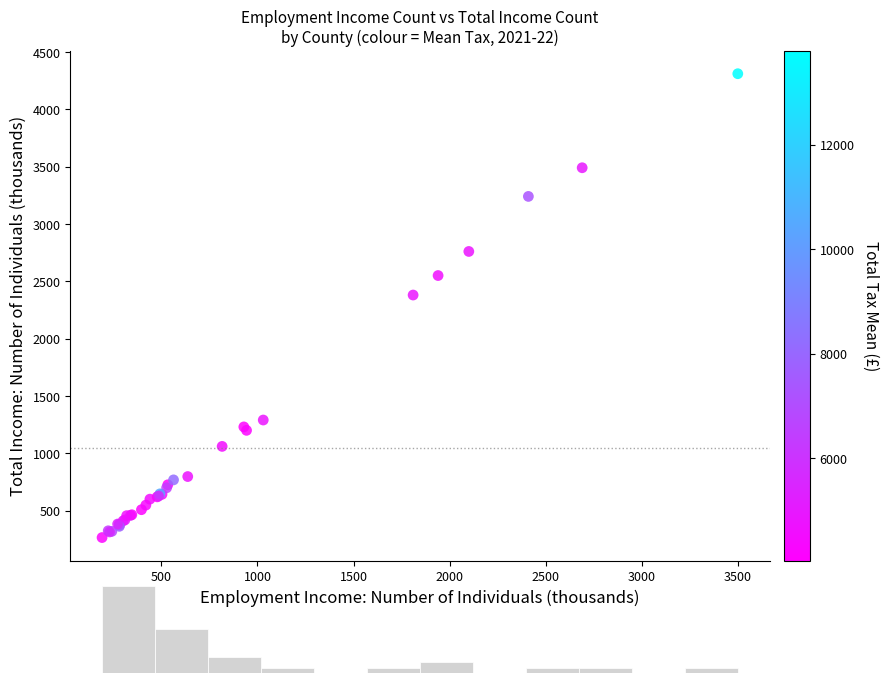

What Y value in the scatter plot is closest to 2287?

2380